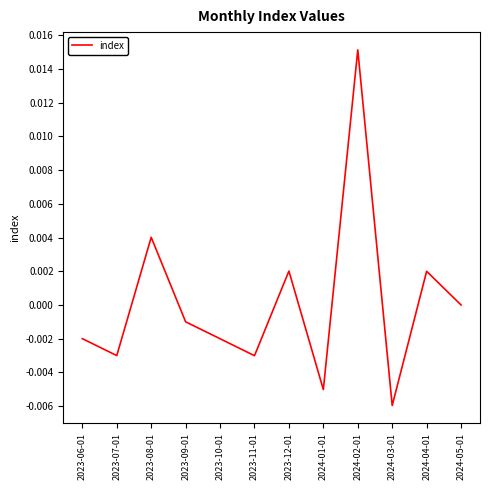

Which has a higher value, 2024-02-01 or 2023-09-01?

2024-02-01